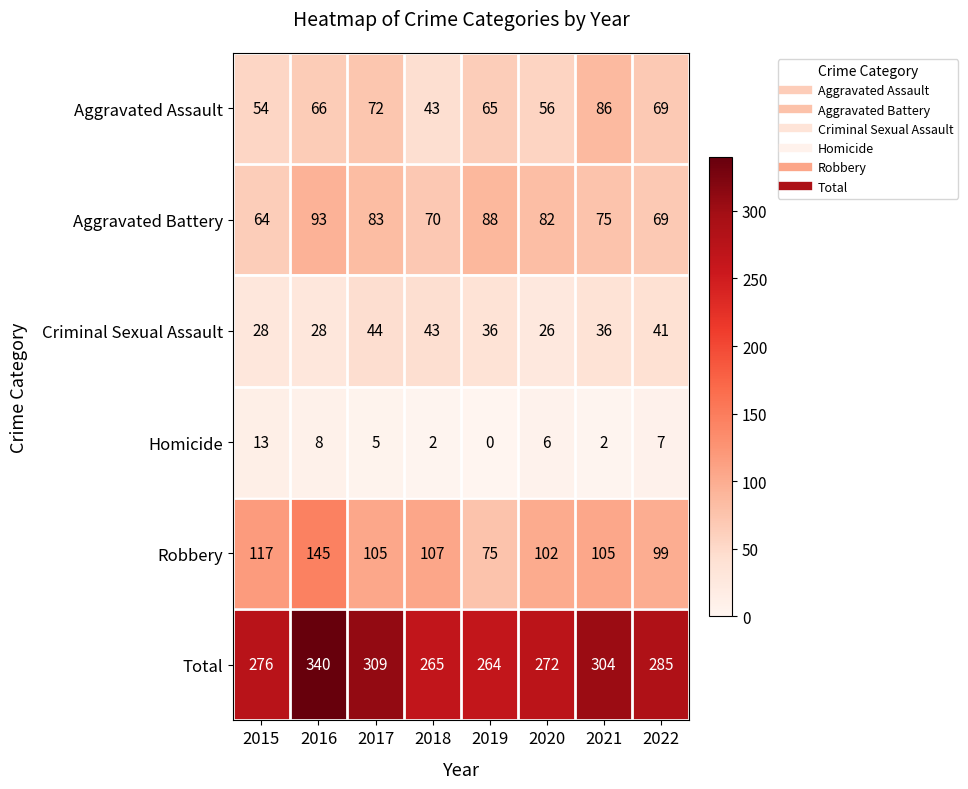

What is the spread (max minus min) of values at 2022?

278